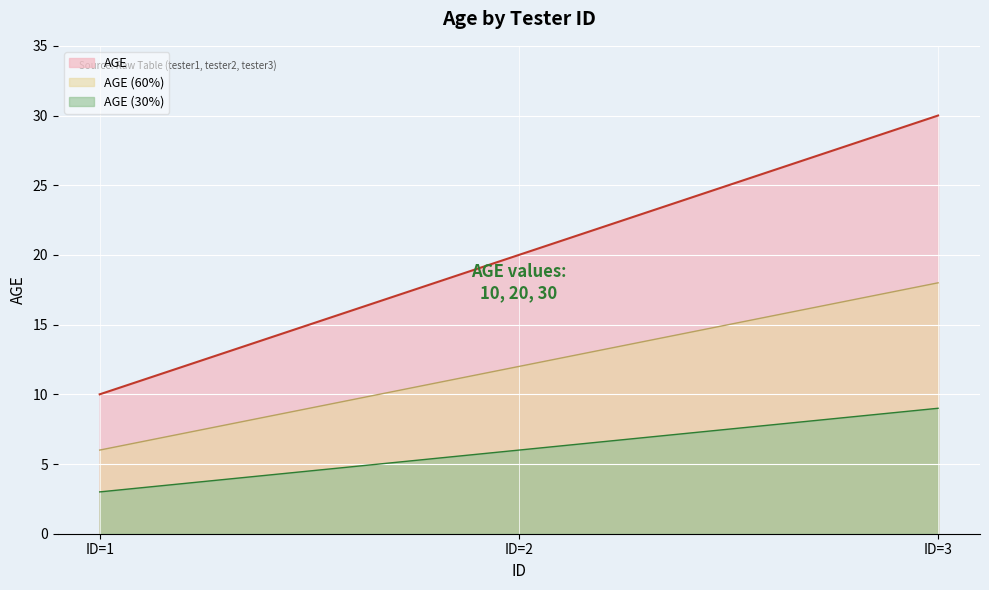

What is the value of the 2nd point from the left?

20